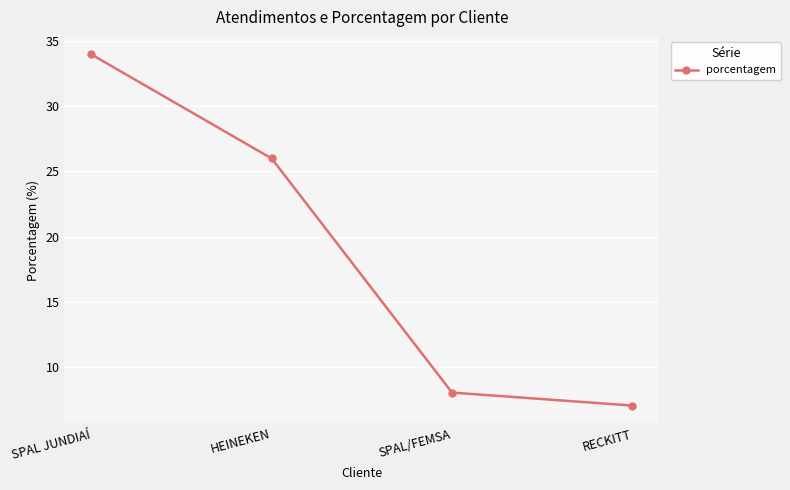

True or false: the data shows 26 at HEINEKEN.

True